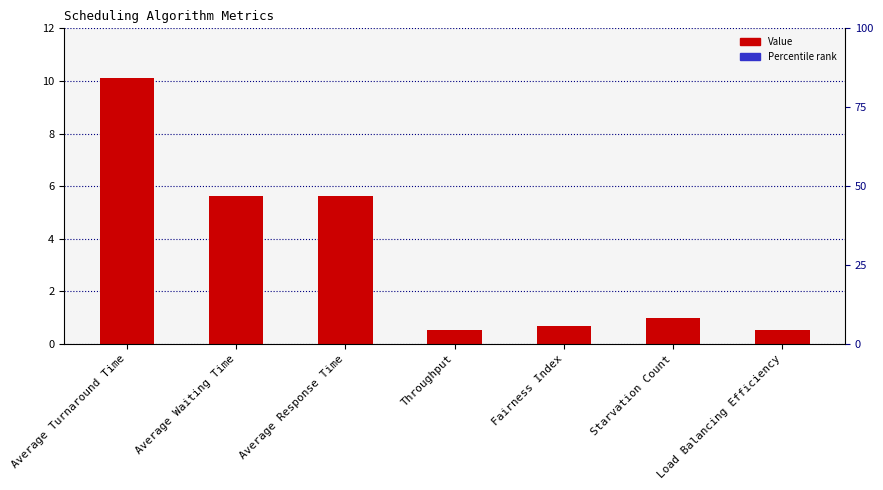

What is the sum of the values at Average Response Time and Average Turnaround Time?

15.7